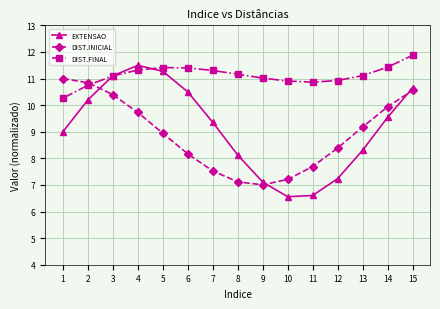

At which category does the chart reach its peak across all series?

15